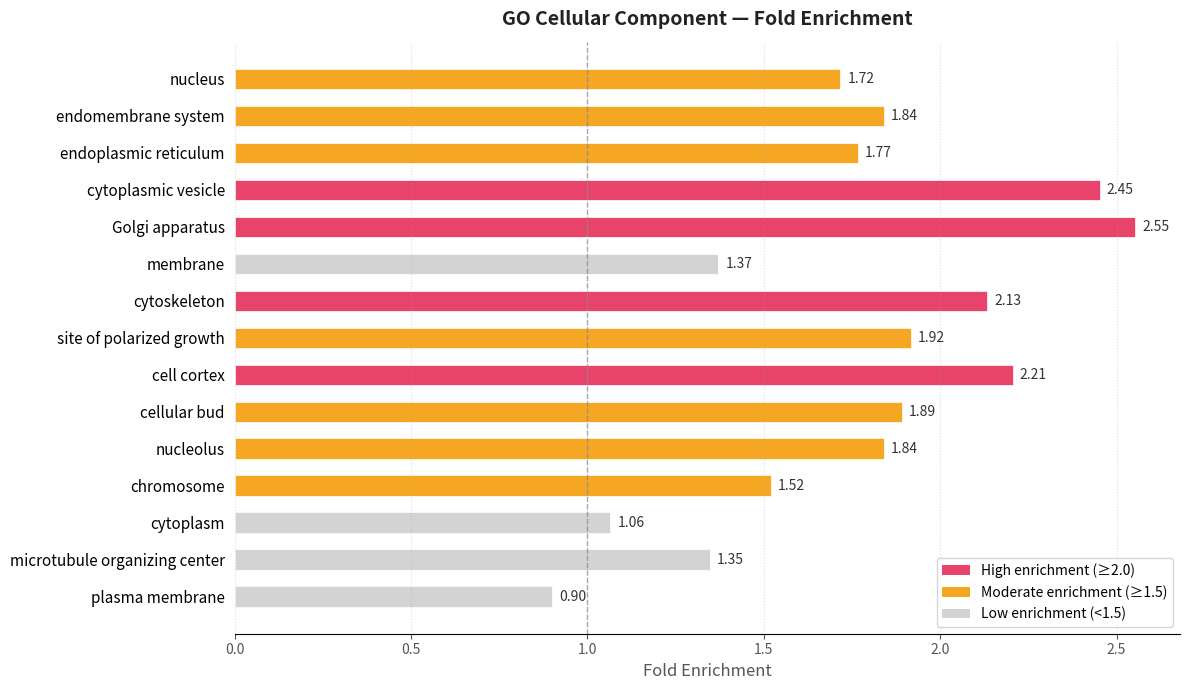

What is the label of the 2nd bar from the top?

endomembrane system